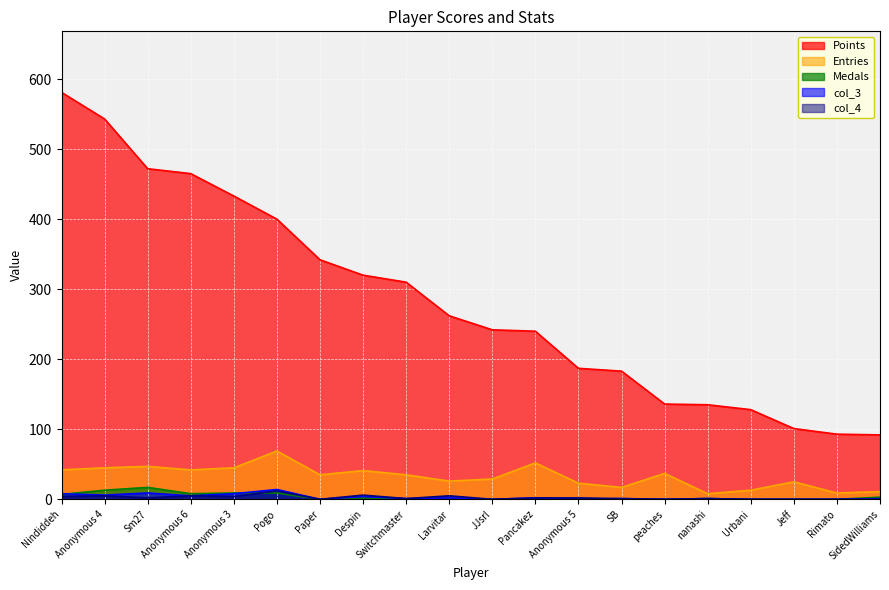

What is the difference between the maximum and minimum values in the col_4 series?

12